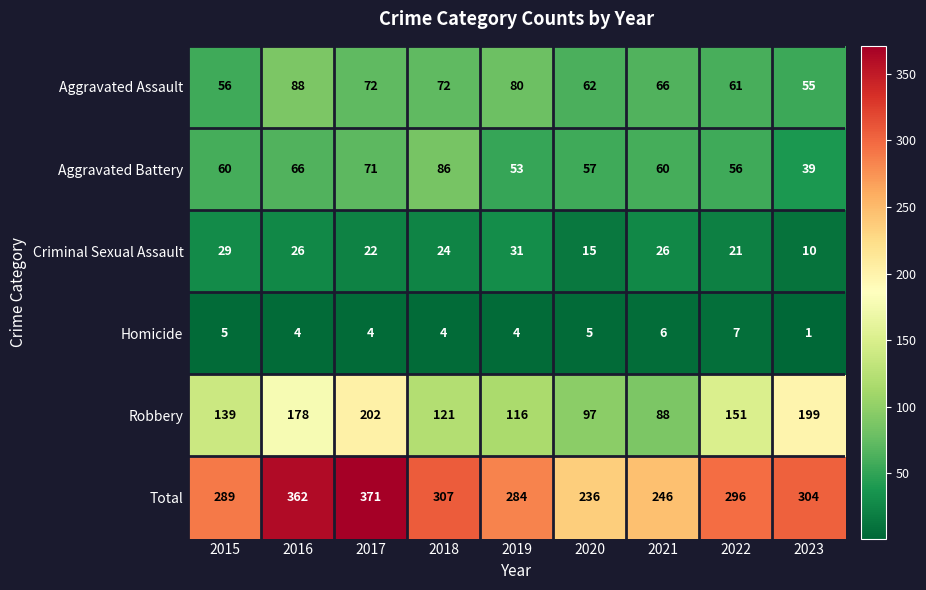

List the series in order of their peak value, highest first.

Total, Robbery, Aggravated Assault, Aggravated Battery, Criminal Sexual Assault, Homicide